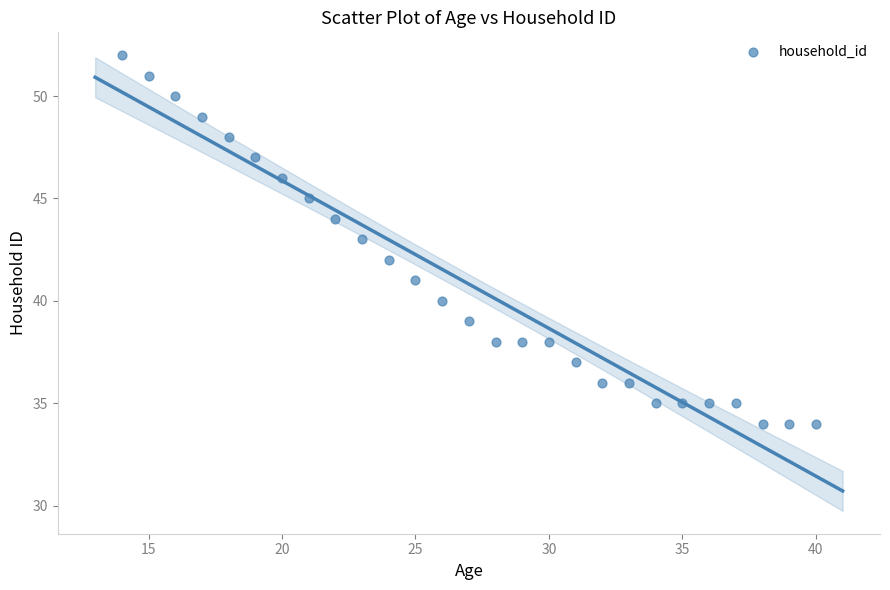

What is the range of X values (max minus min)?

26